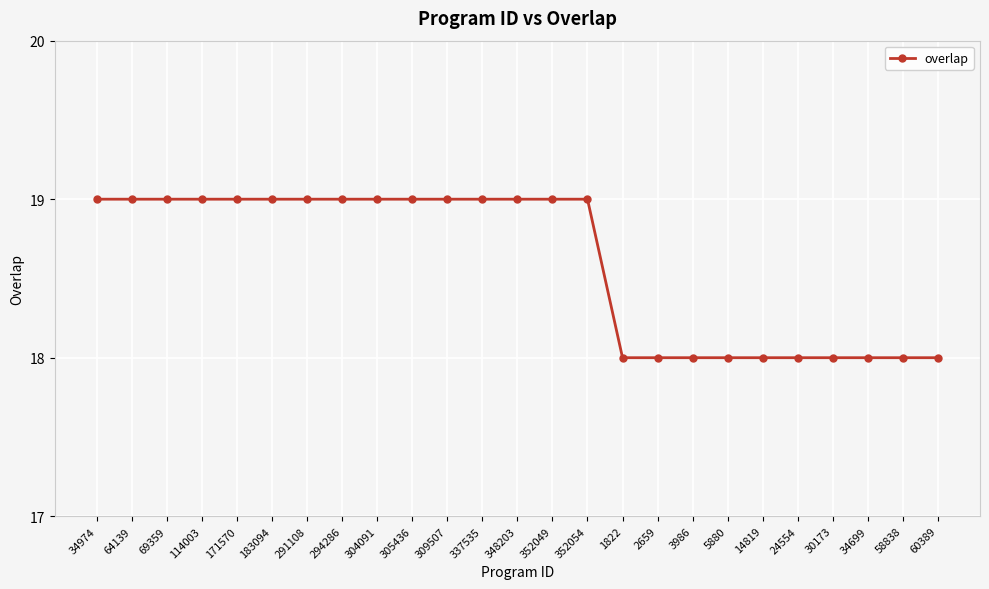

Does the chart have visible grid lines?

Yes